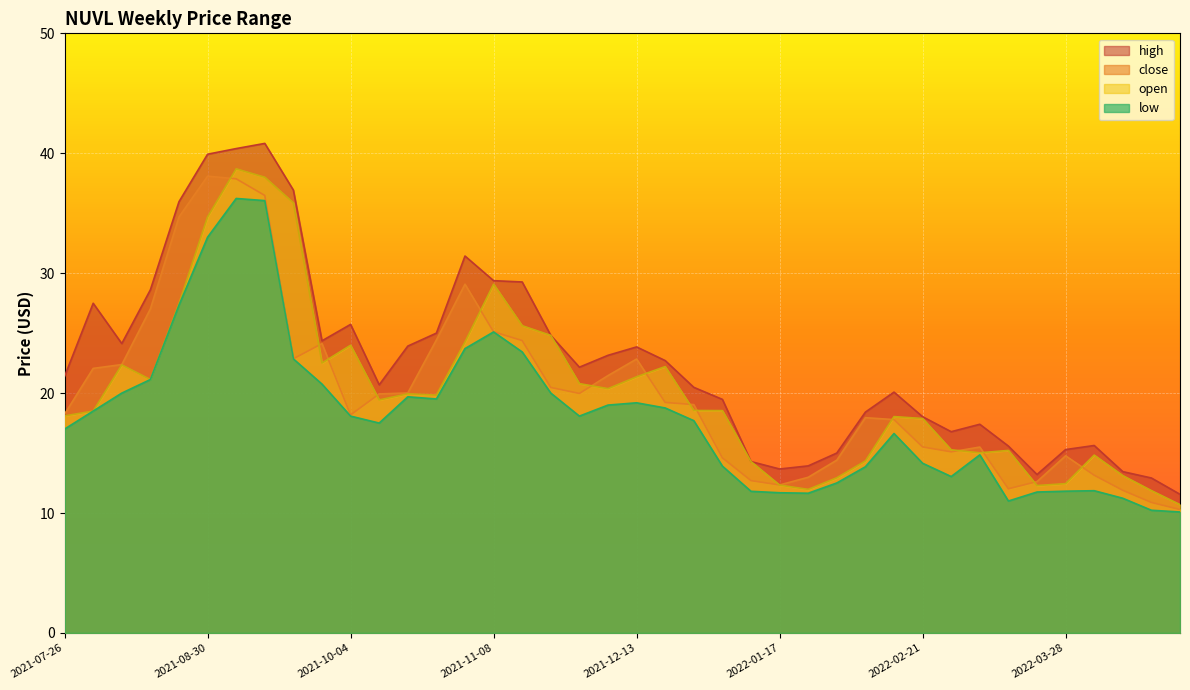

How many lines are shown in the chart?

4